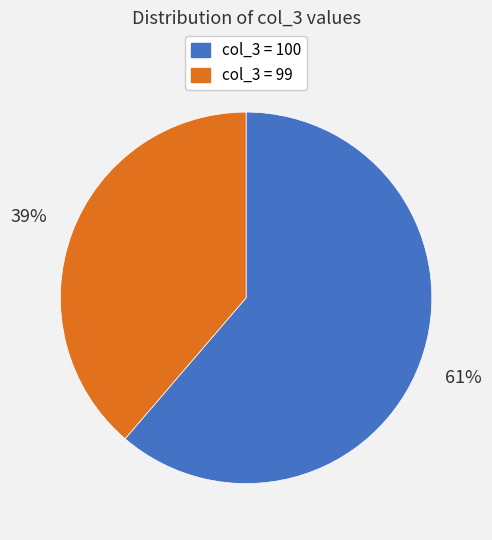

Combined, do col_3 = 100 and col_3 = 99 account for over 50%?

Yes